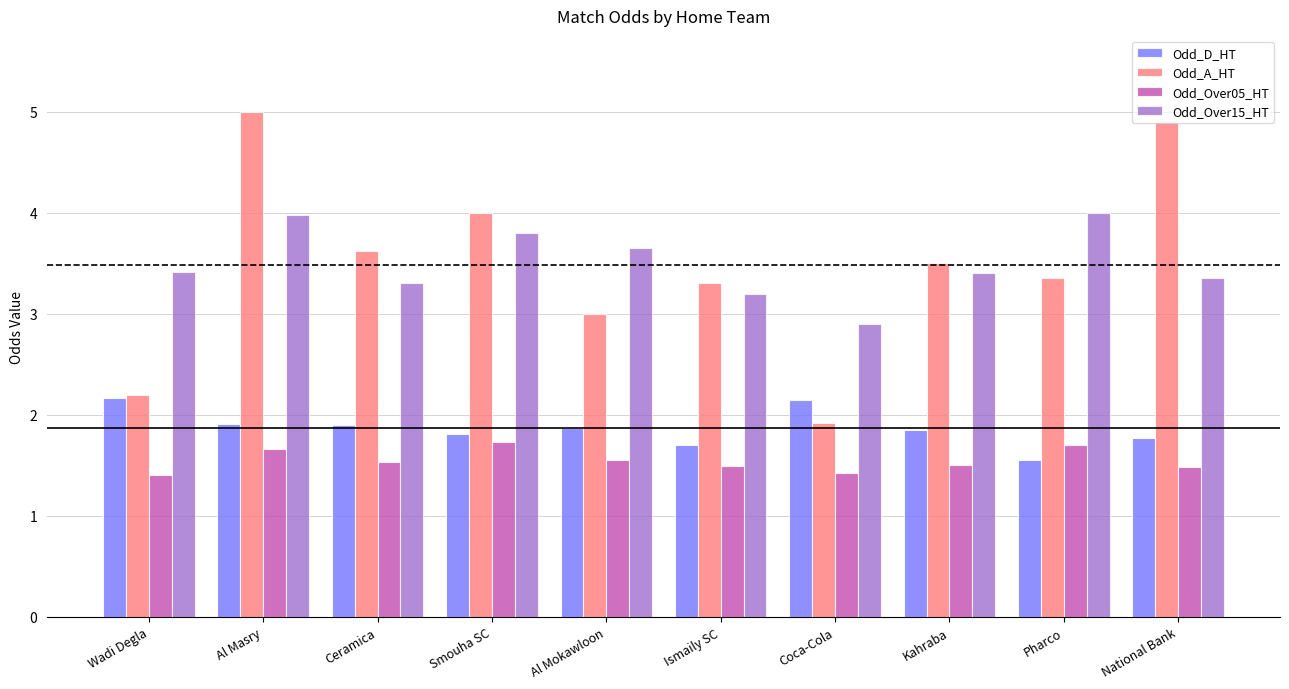

Is the value of Odd_A_HT at Smouha SC greater than the value of Odd_Over05_HT at Al Mokawloon?

Yes